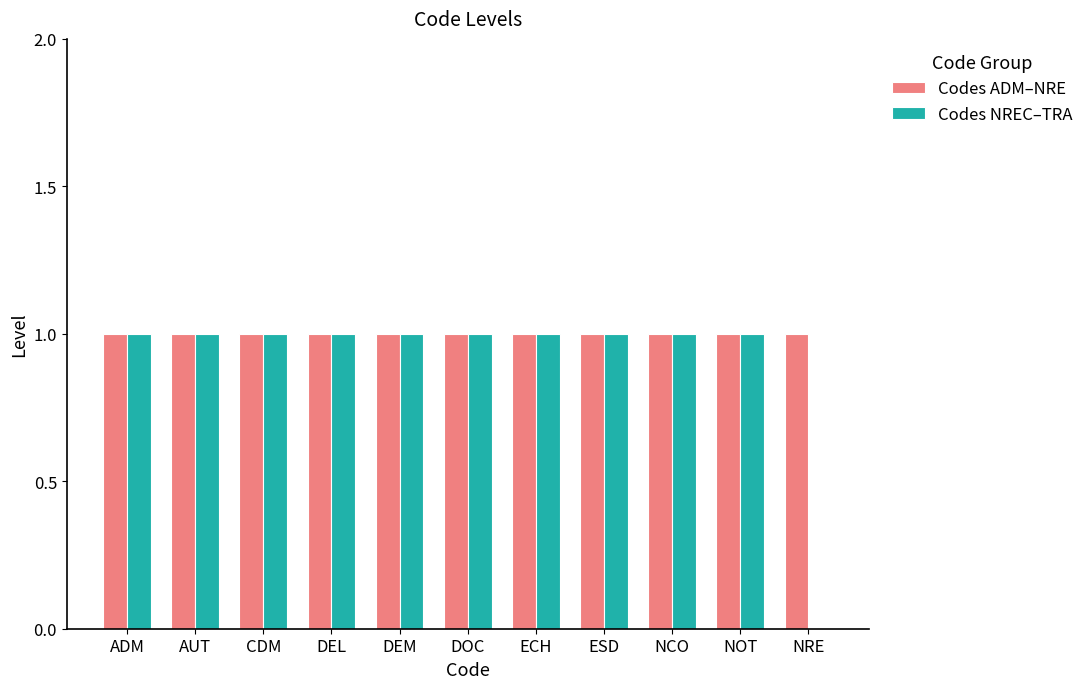

What is the total value across all series at DOC?

2